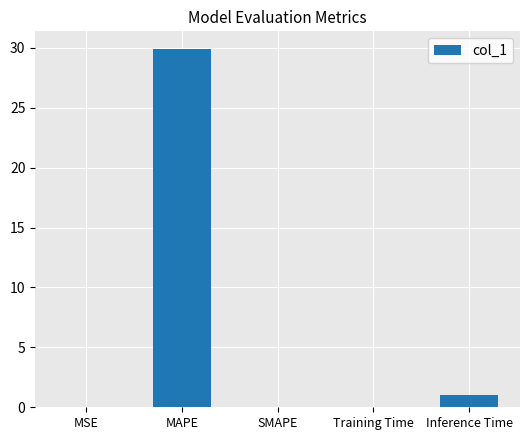

Read the value at Training Time.

0.1